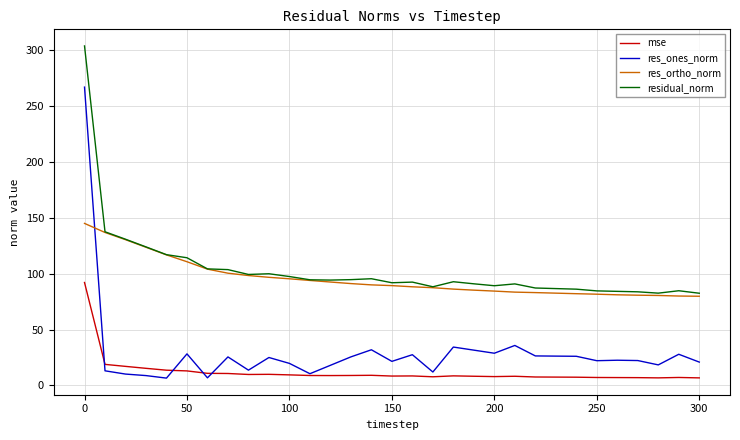

Which series has the largest range (max minus min)?

res_ones_norm